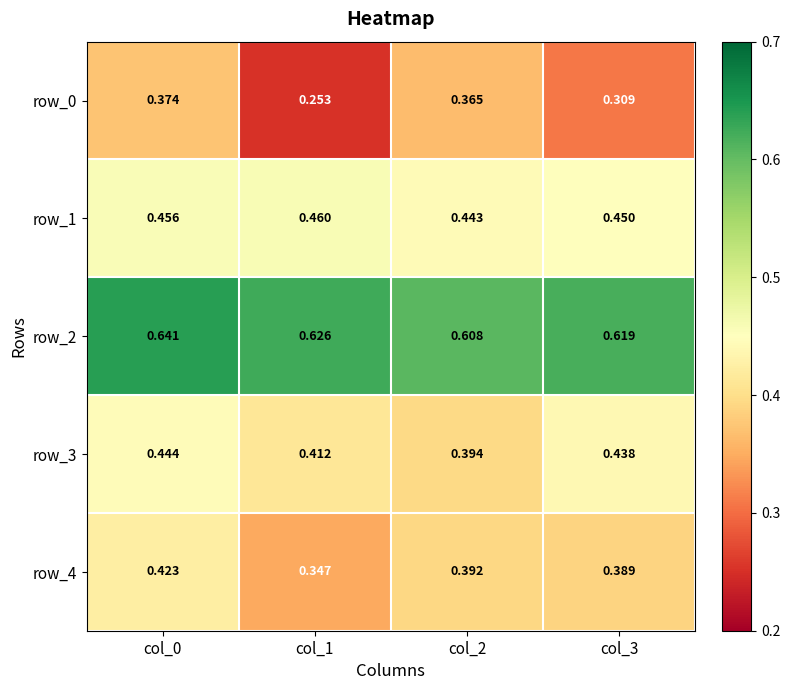

At how many categories does at least one series exceed 0?

4